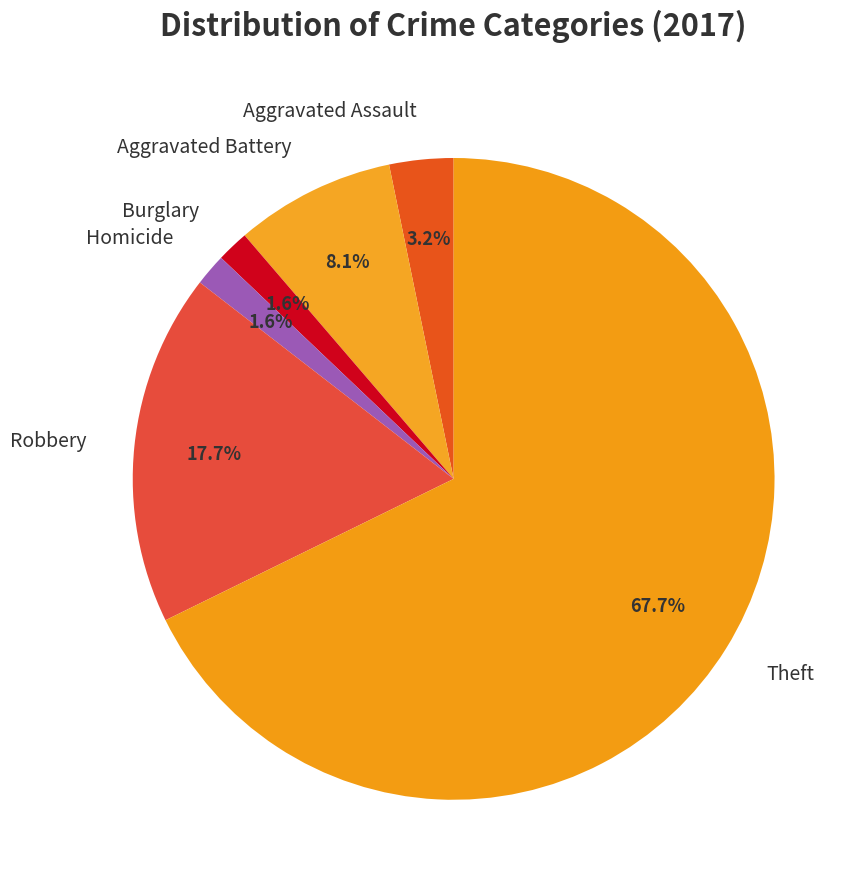

To the nearest percent, what is the difference between the largest and smallest slice percentages?

66%